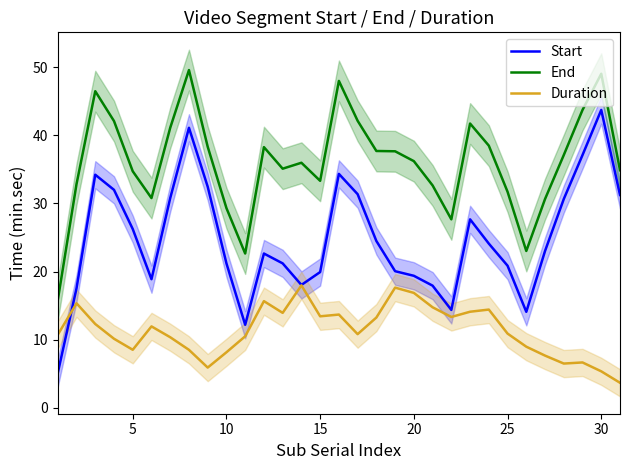

True or false: End and Duration cross at least once.

False